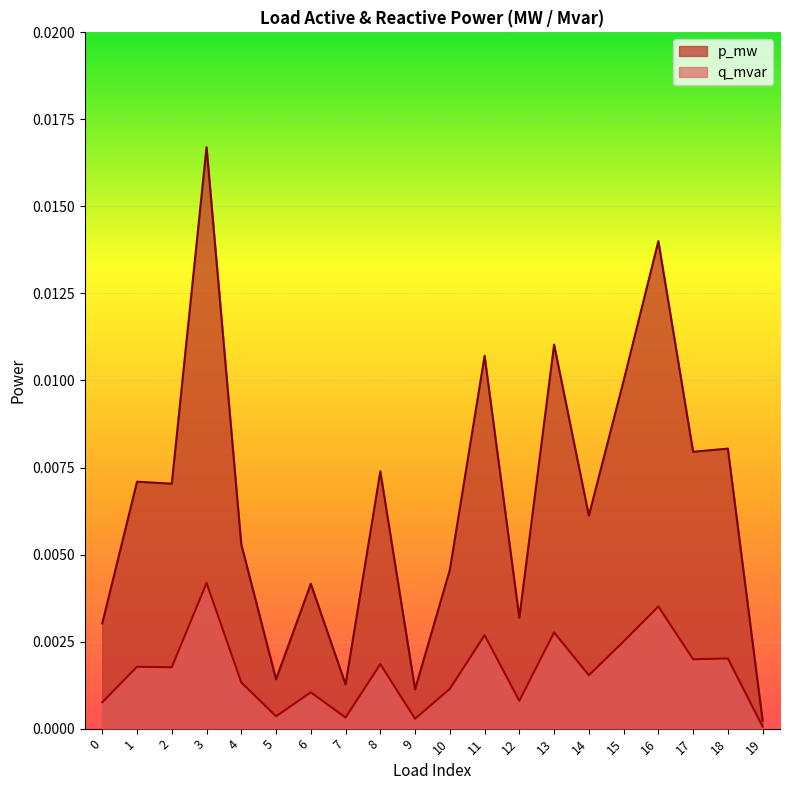

Which category has the lowest value in the p_mw series?

19